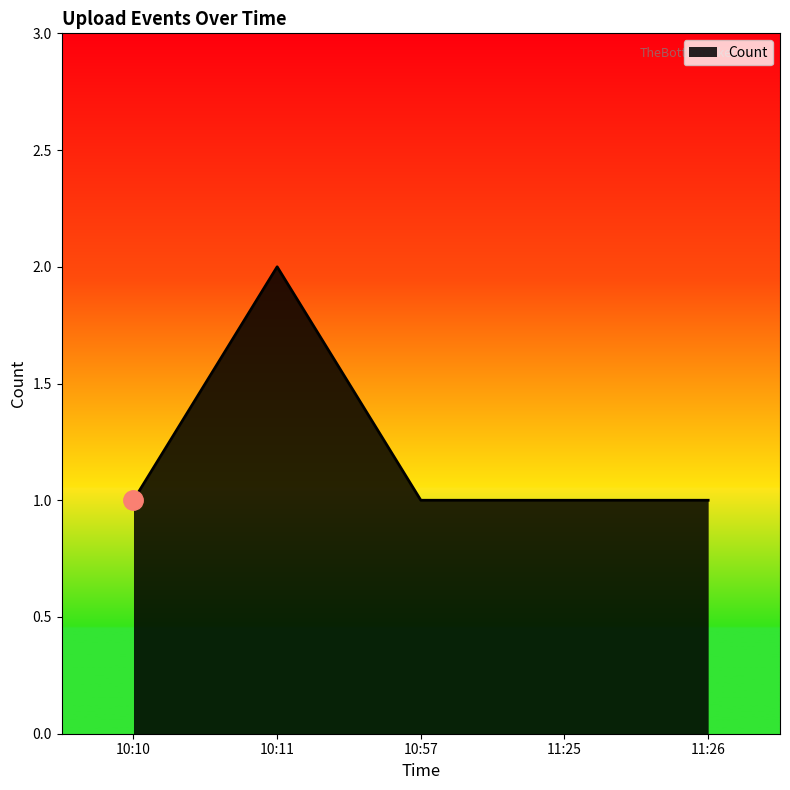

True or false: the data shows 0 at 11:26.

False